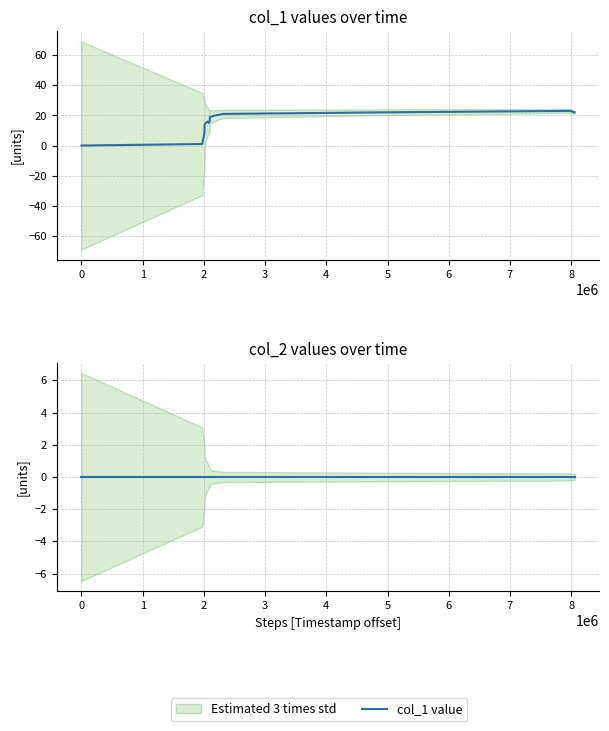

At 5, list the series in order from largest to smallest.

col_1 value, col_2 value